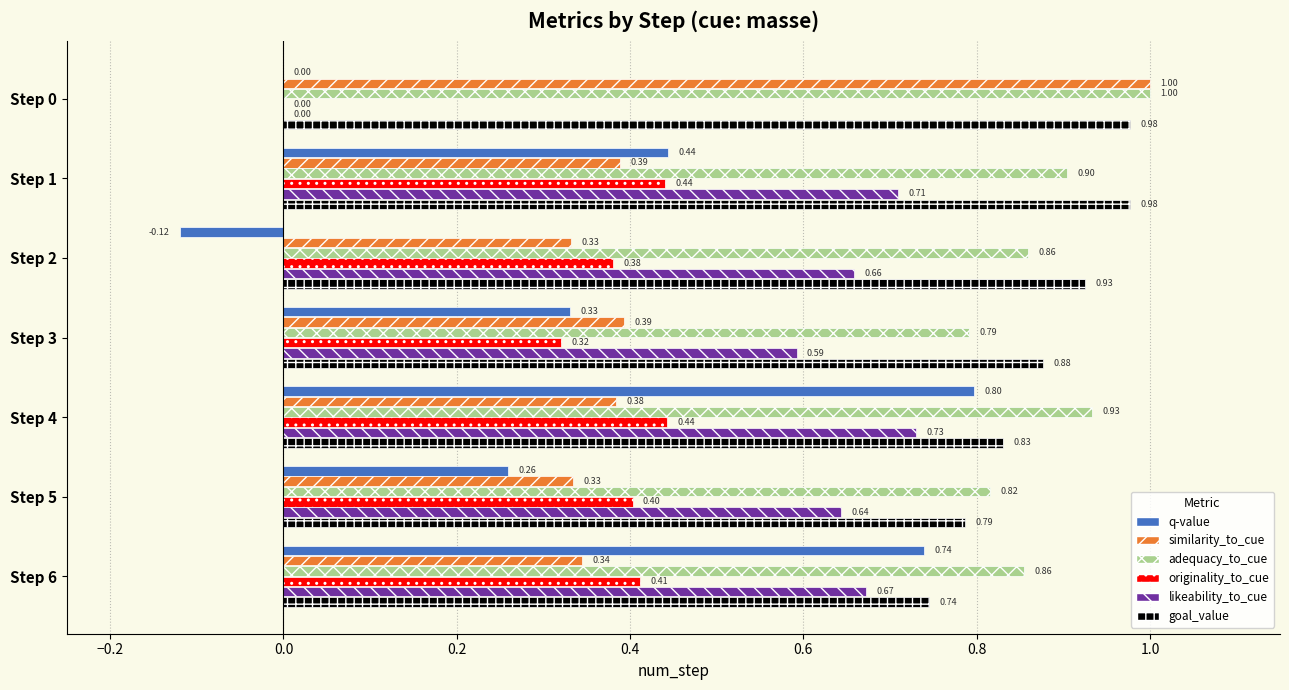

What is the sum of all q-value values?

2.5